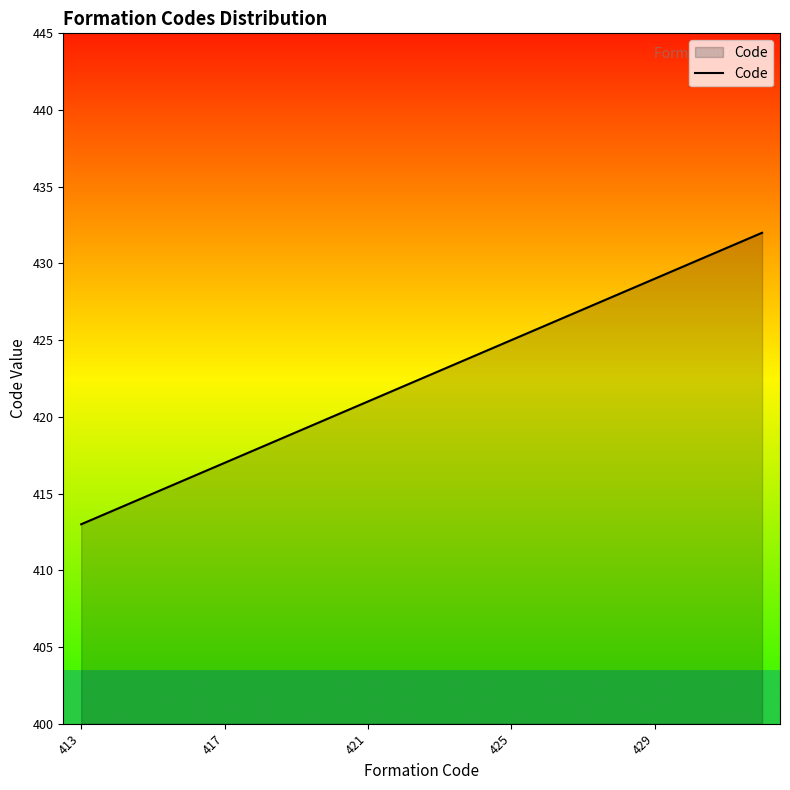

Does the chart have visible grid lines?

No